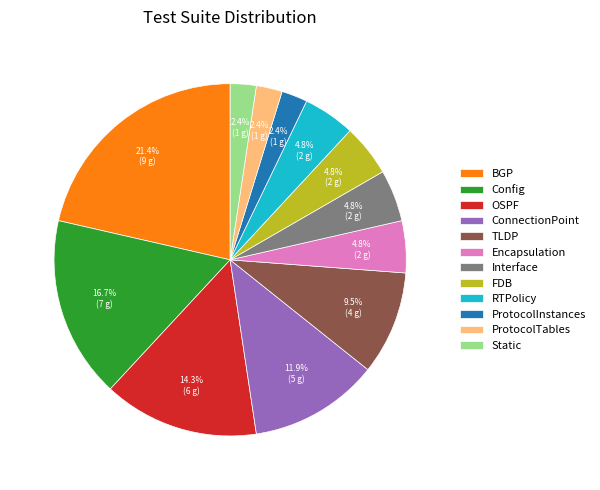

How many slices are in this pie chart?

12